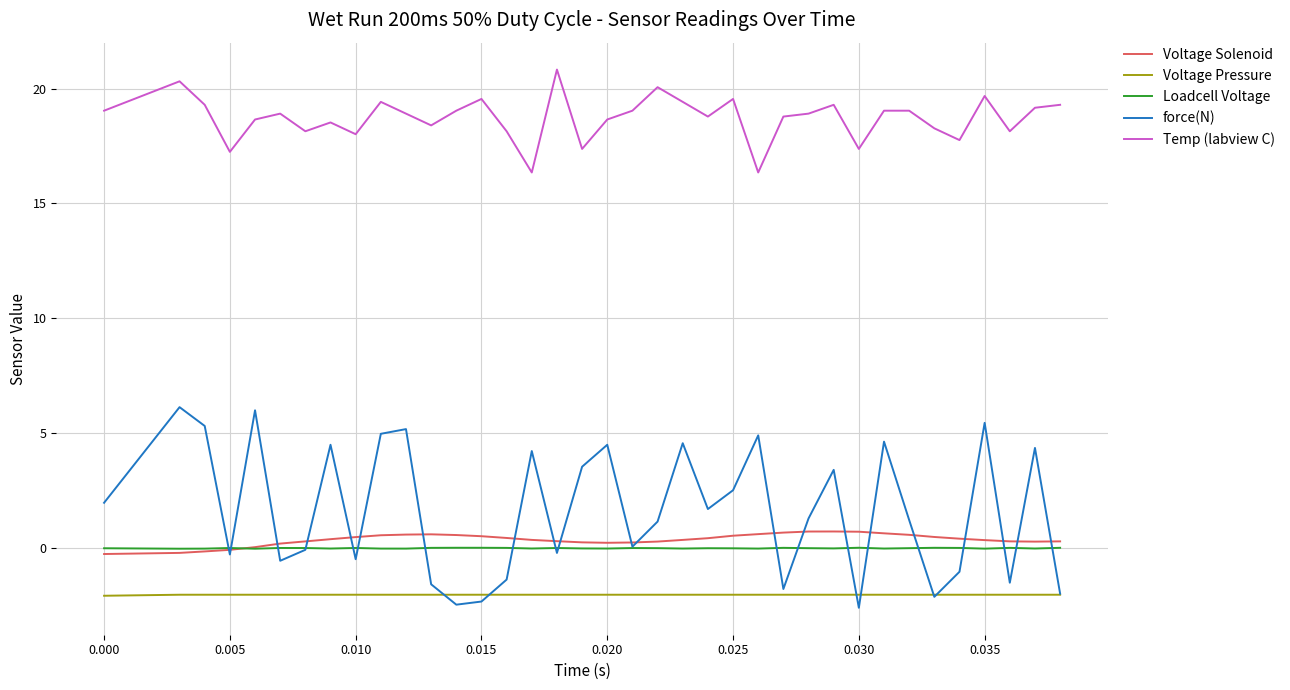

Which series has the largest range (max minus min)?

force(N)